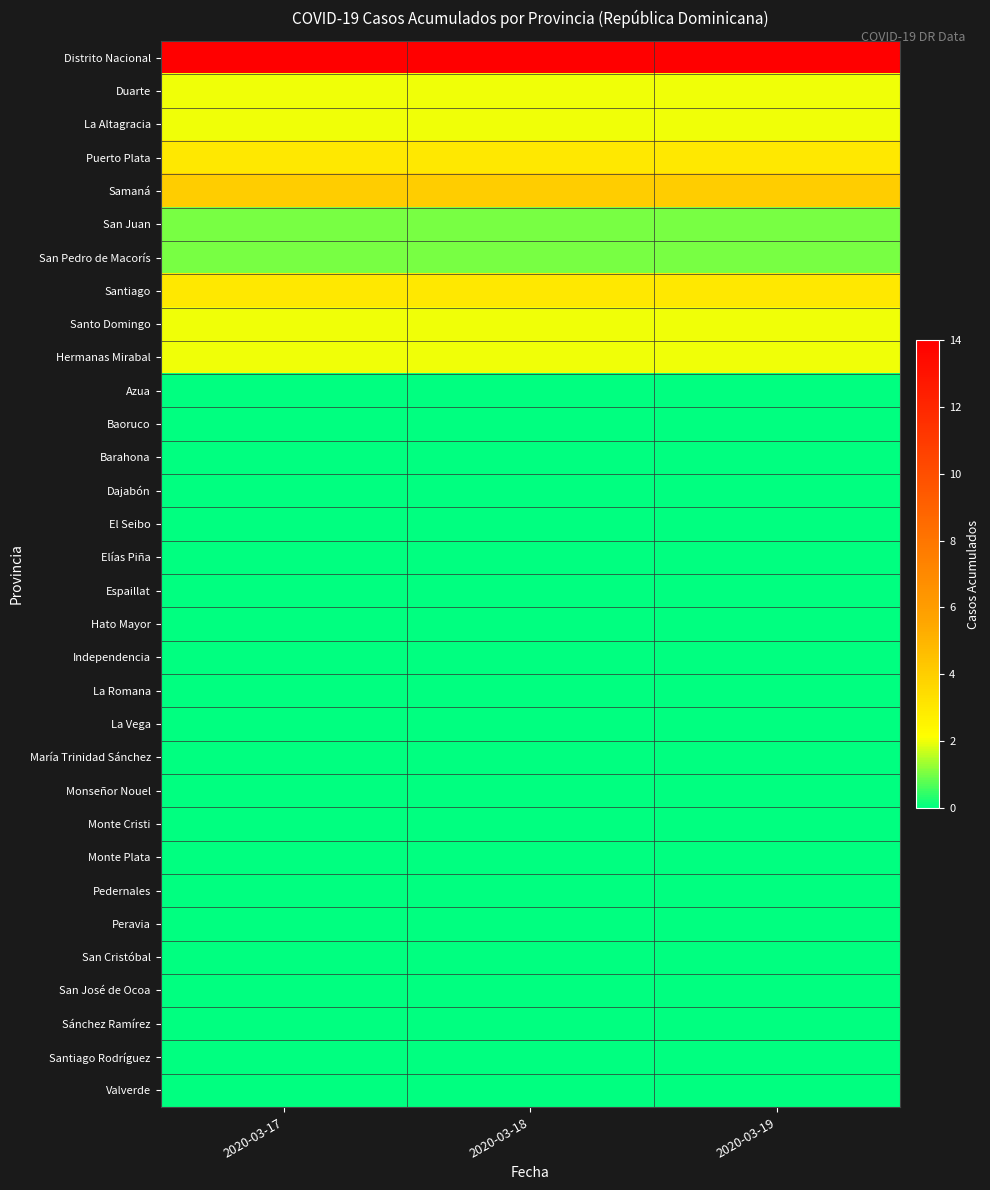

Which series changed the most between 2020-03-18 and 2020-03-19?

Distrito Nacional